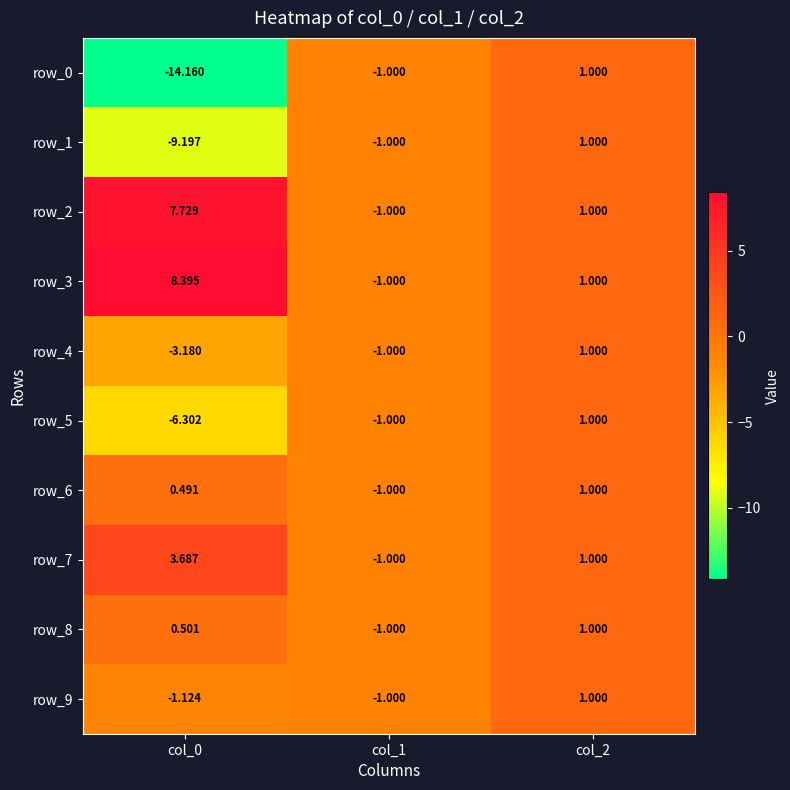

Which series has the widest spread of values?

row_0